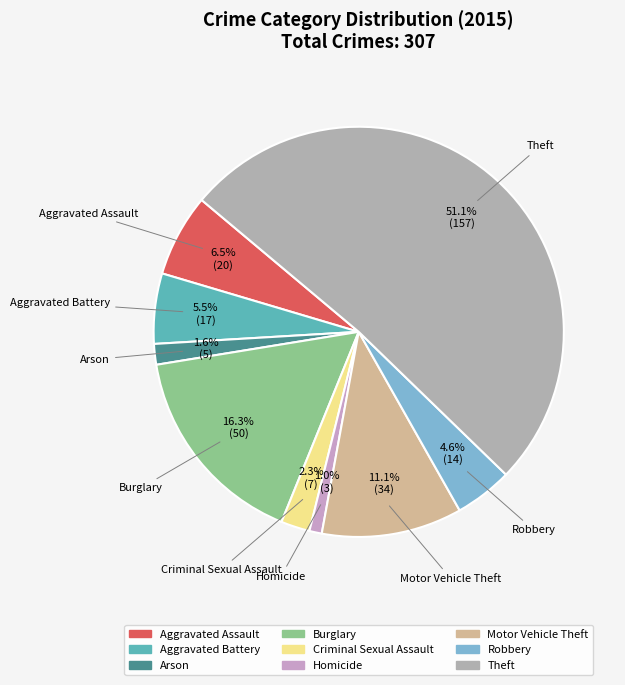

To the nearest percent, what is the combined percentage of Theft and Aggravated Battery?

57%